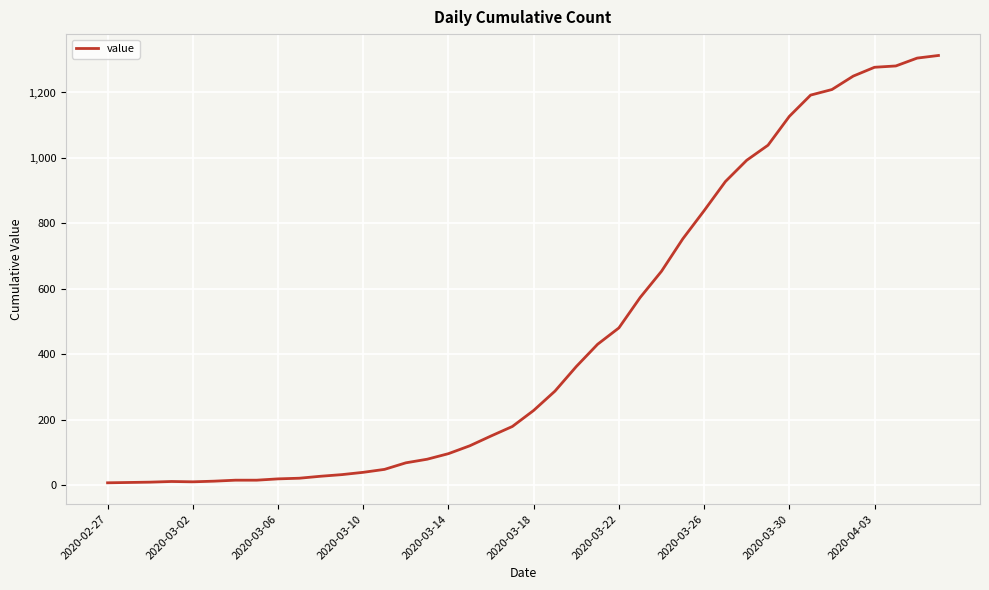

What is the greatest value displayed?

1313